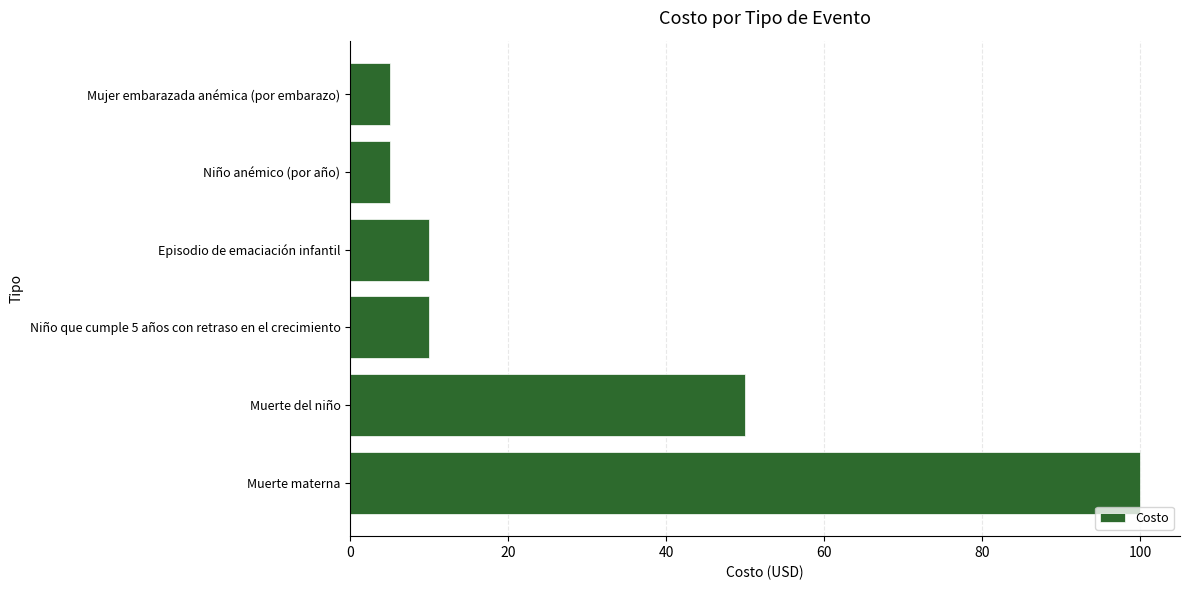

Count the number of data series in this chart.

1